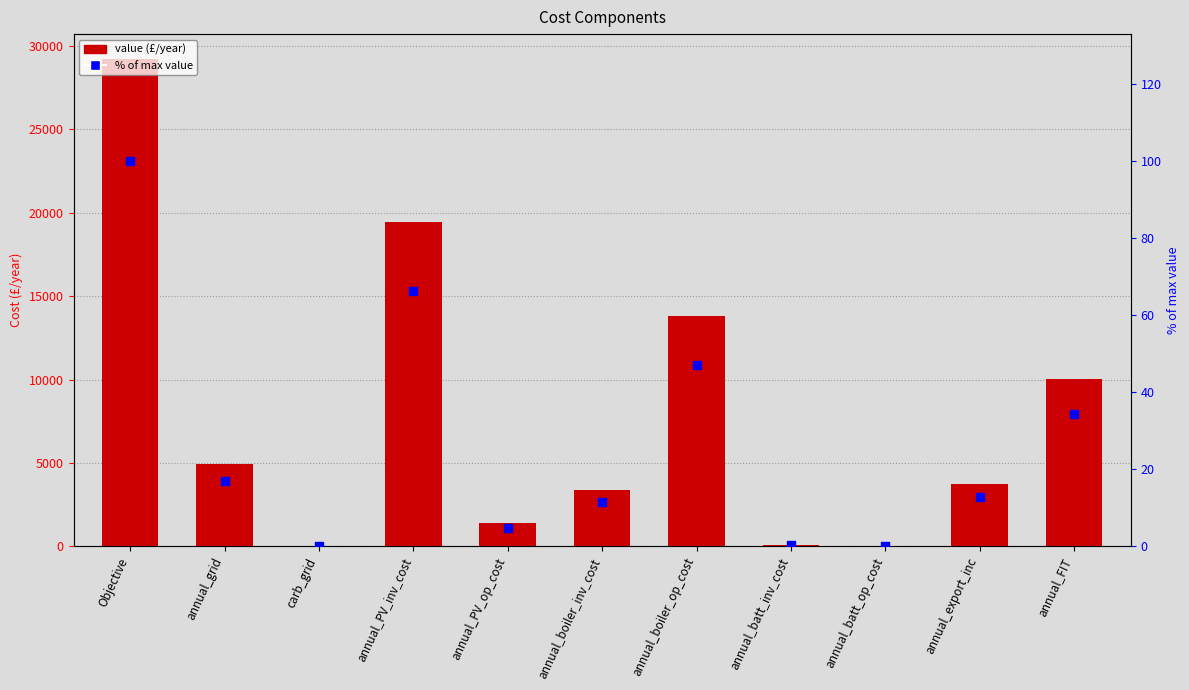

What is the total value across all series at annual_PV_op_cost?

1379.7